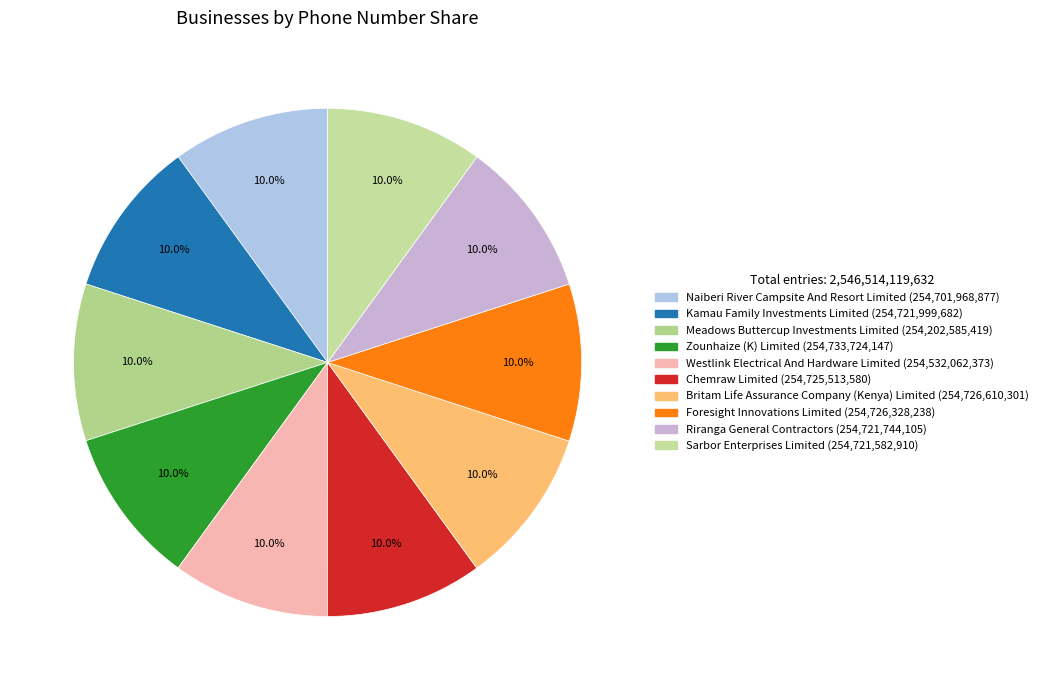

True or false: Zounhaize (K) Limited accounts for 10% of the total.

True